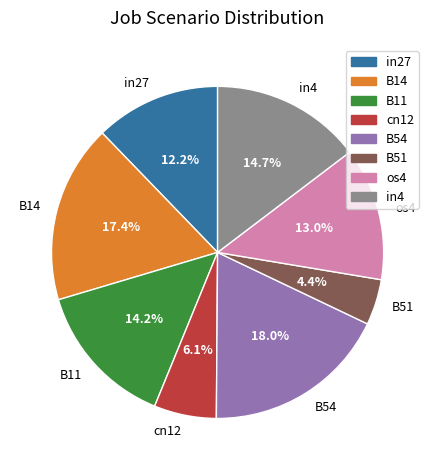

True or false: os4 accounts for 5% of the total.

False